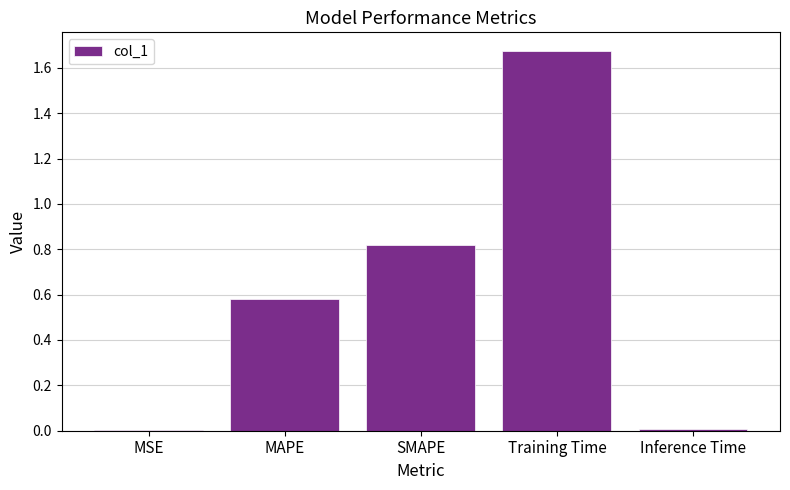

What is the sum of all values?

3.1